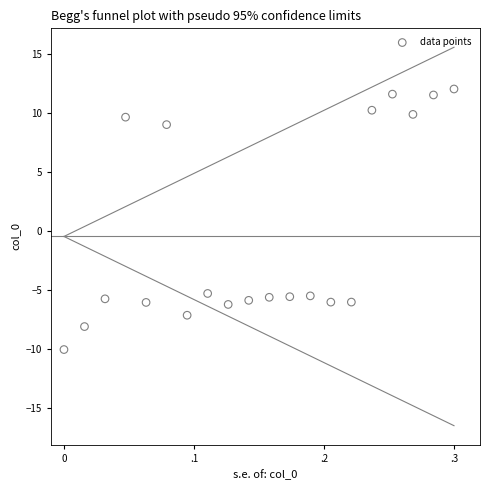

What is the range of X values (max minus min)?

0.3